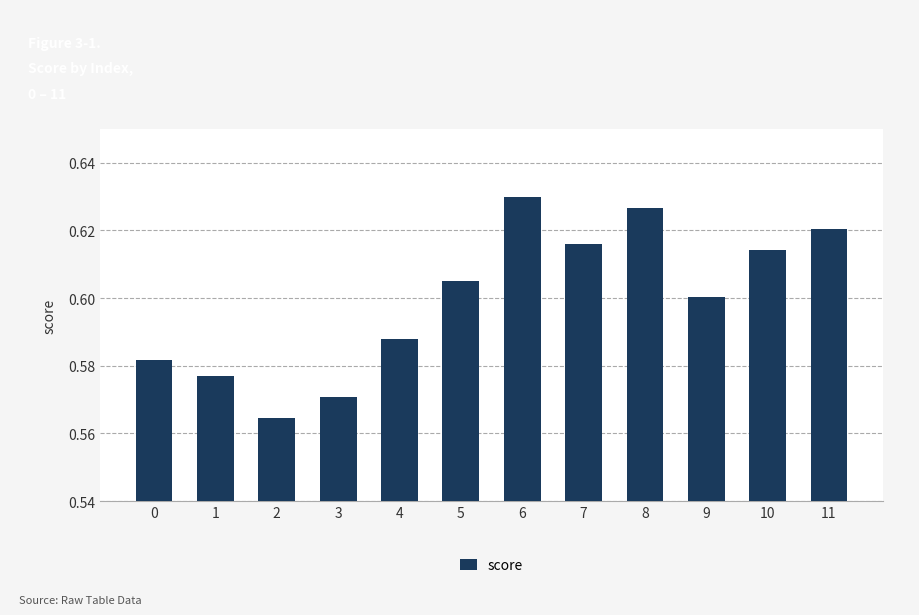

What is the difference between the second highest and minimum values?

0.1